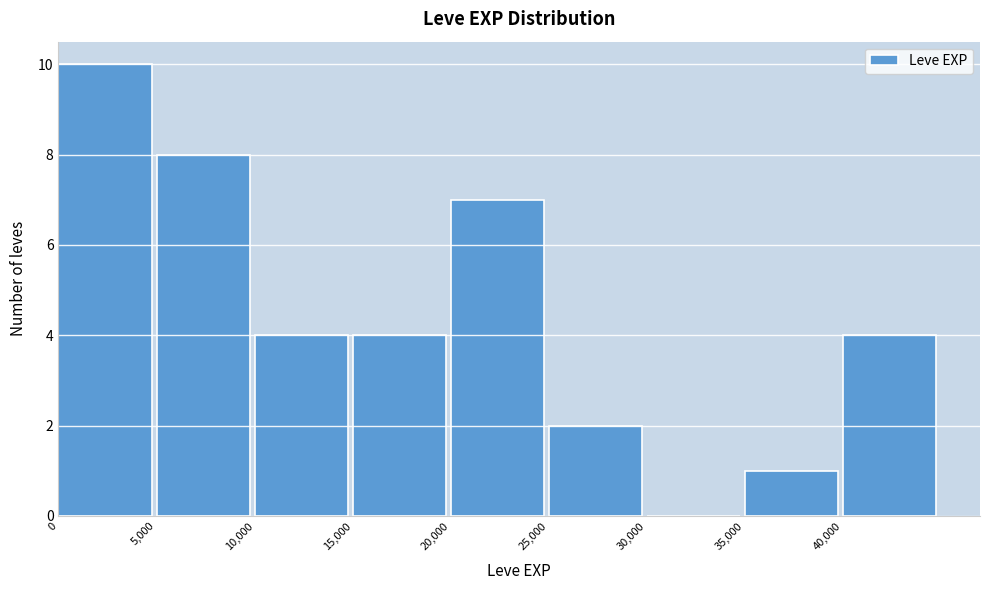

Reading left to right, list every bar in this chart as the range it spans on the x-axis followed by its height. The values are not printed on the chart, so give them approximately, as read against the axis.

0 to 5000: 10
5000 to 10000: 8
10000 to 15000: 4
15000 to 20000: 4
20000 to 25000: 7
25000 to 30000: 2
30000 to 35000: 0
35000 to 40000: 1
40000 to 45000: 4